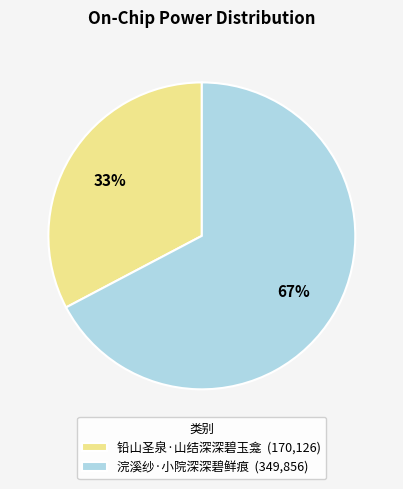

To the nearest percent, what portion does 铅山圣泉·山结深深碧玉龛 represent?

33%